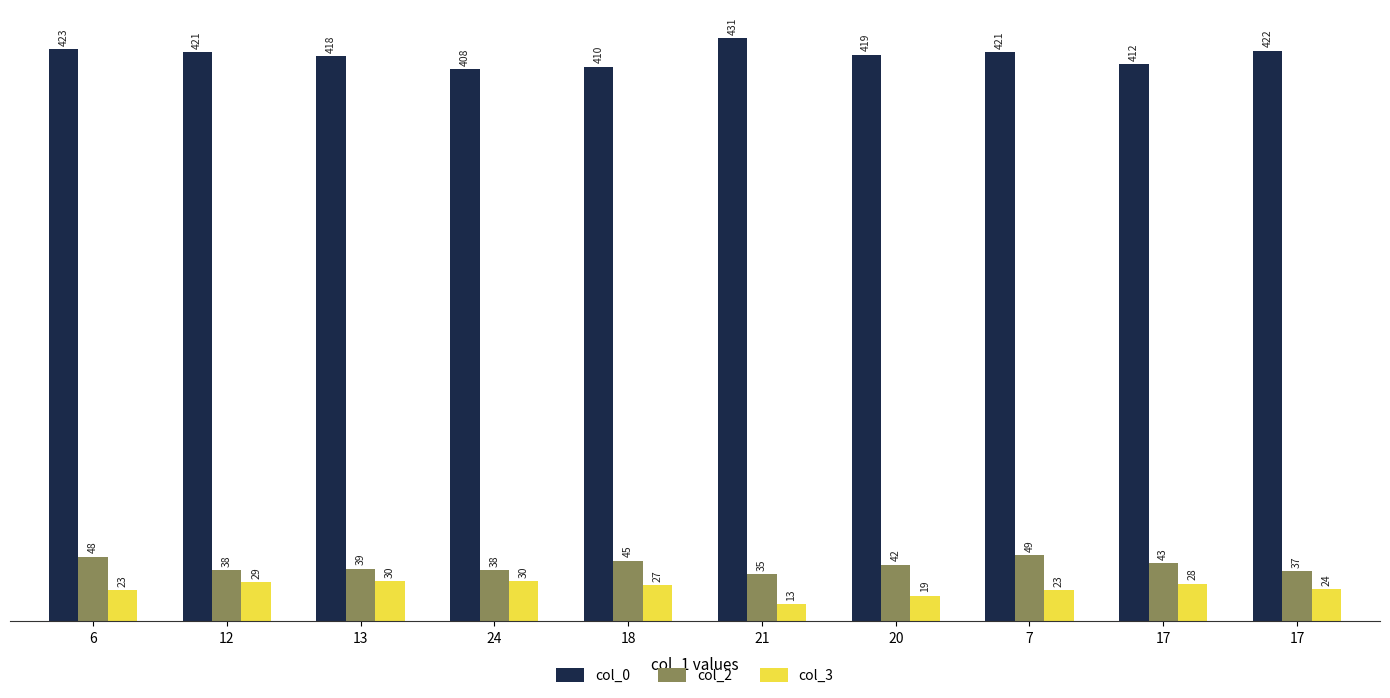

How many data points in col_0 are less than 421?

5